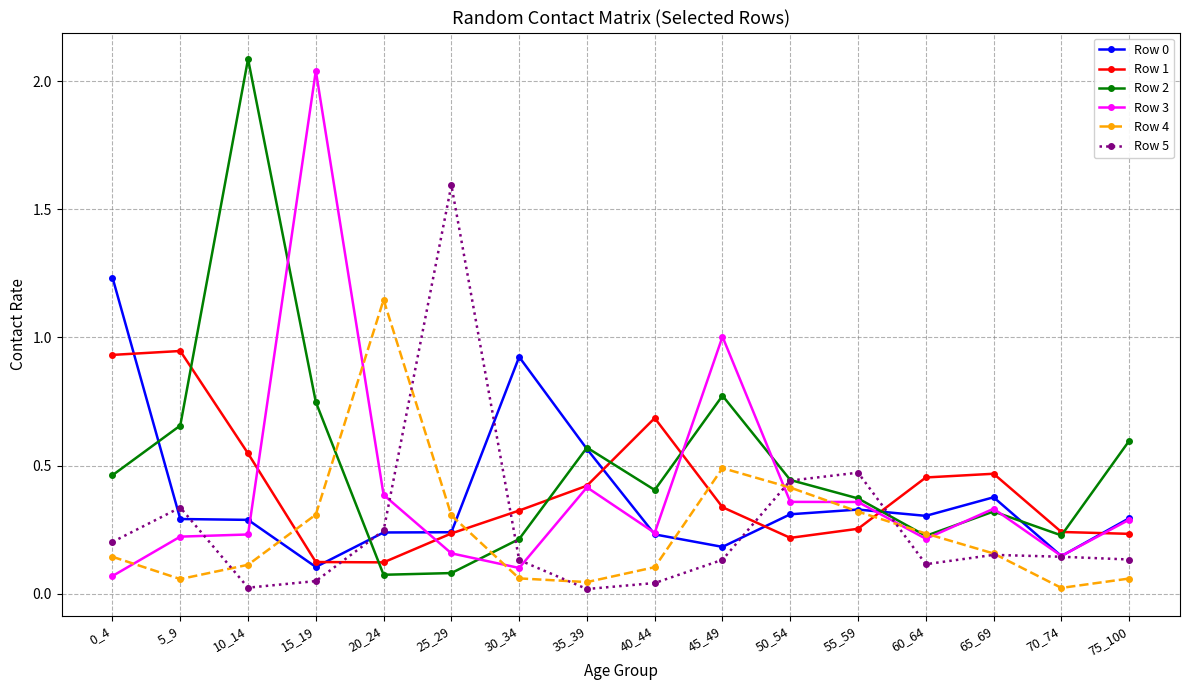

The Row 1 series shows 1.4 at 0_4. True or false?

False